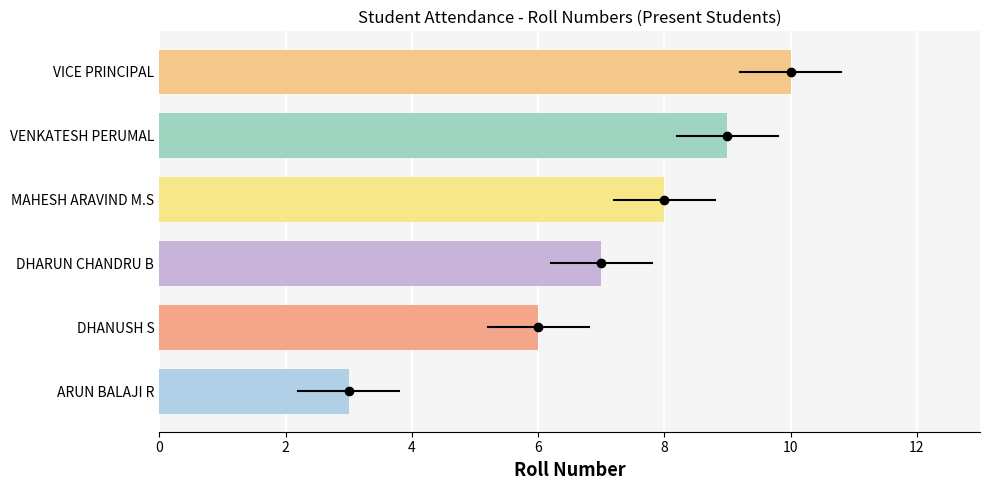

Read the value at VENKATESH PERUMAL.

9